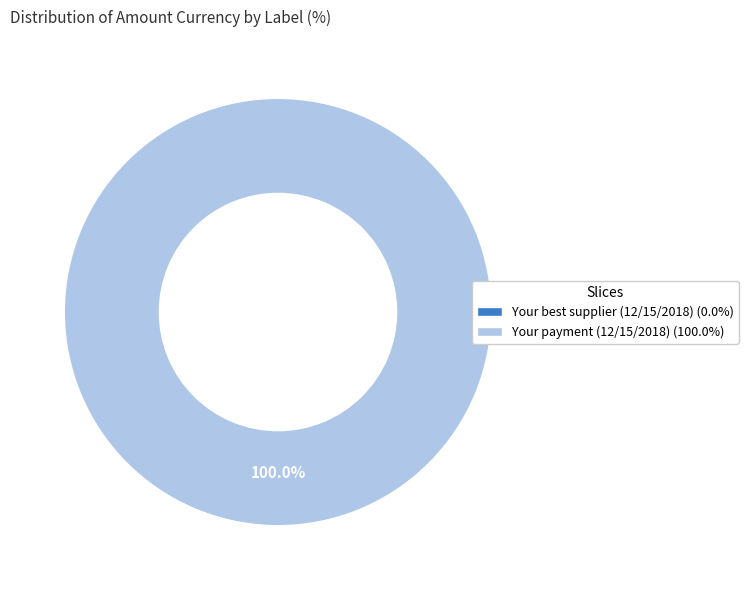

Which slice is the smallest?

Your best supplier on 12/15/2018